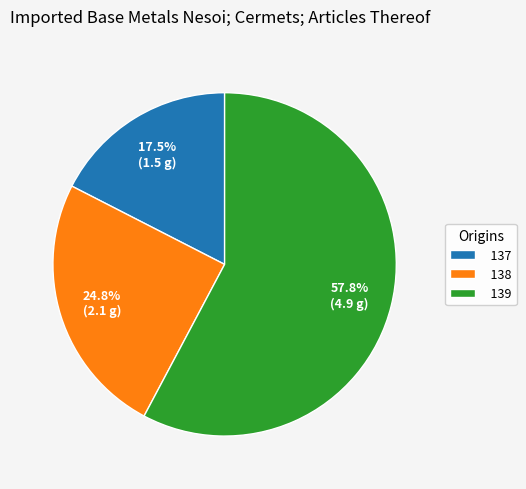

To the nearest percent, what is the difference between the largest and smallest slice percentages?

40%